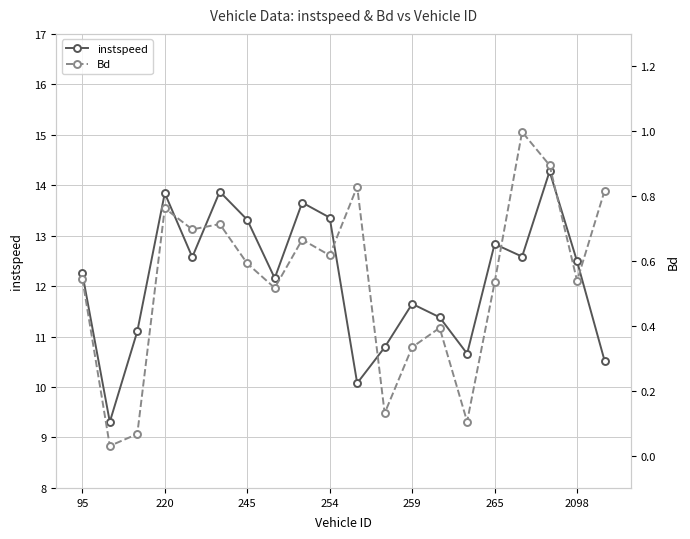

The instspeed series shows 4.7 at 220. True or false?

False